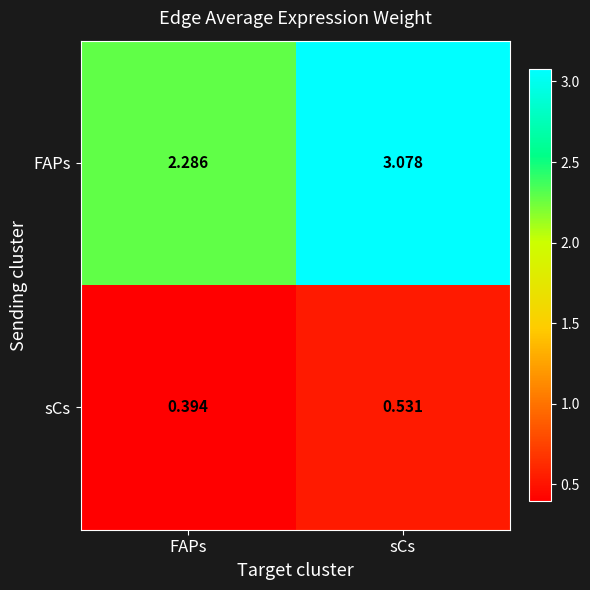

Where does the FAPs series first go above 3?

sCs